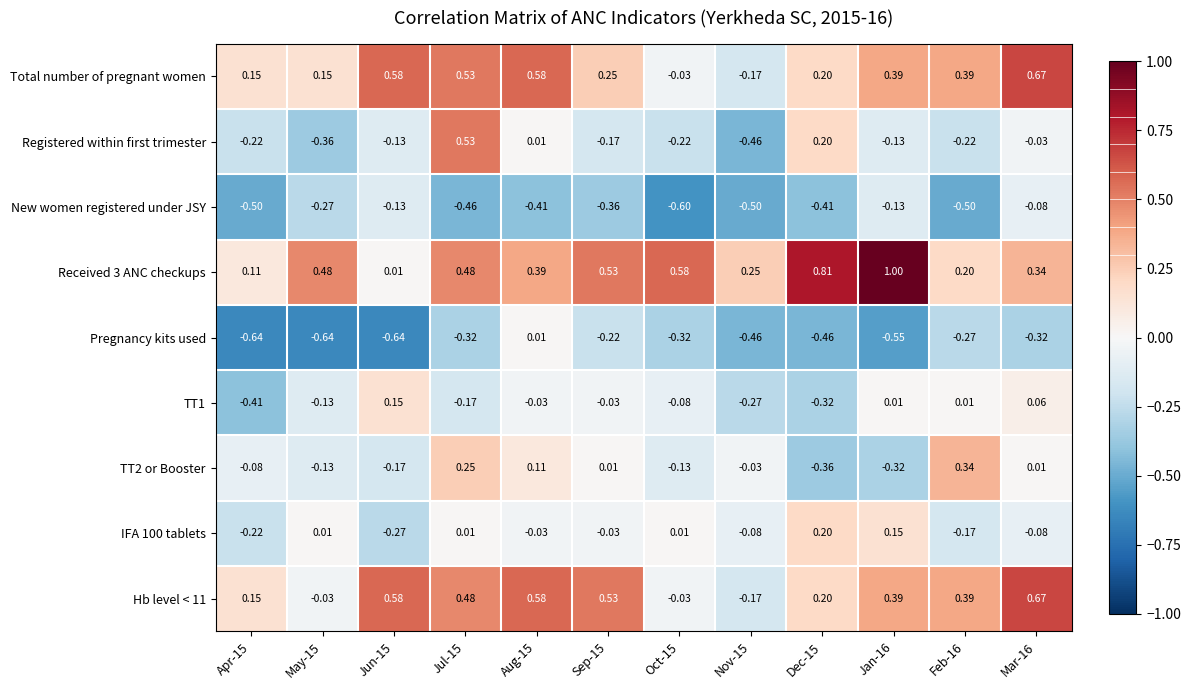

Between Aug-15 and Sep-15, which series saw the biggest shift?

Total number of pregnant women